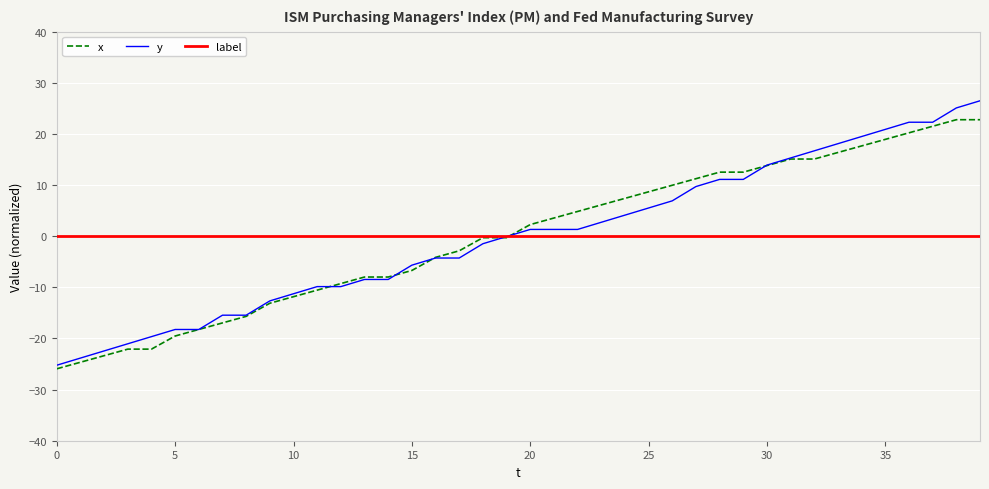

How many lines are shown in the chart?

3